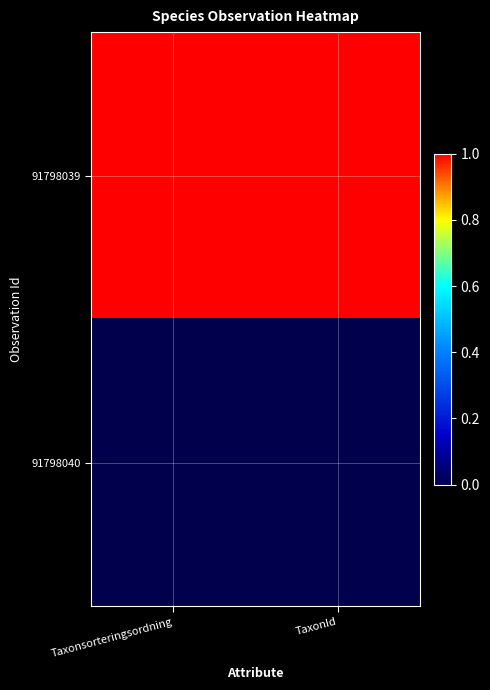

Reading left to right, extract all data points from this chart.

91798039: Taxonsorteringsordning=1	TaxonId=1
91798040: Taxonsorteringsordning=0	TaxonId=0